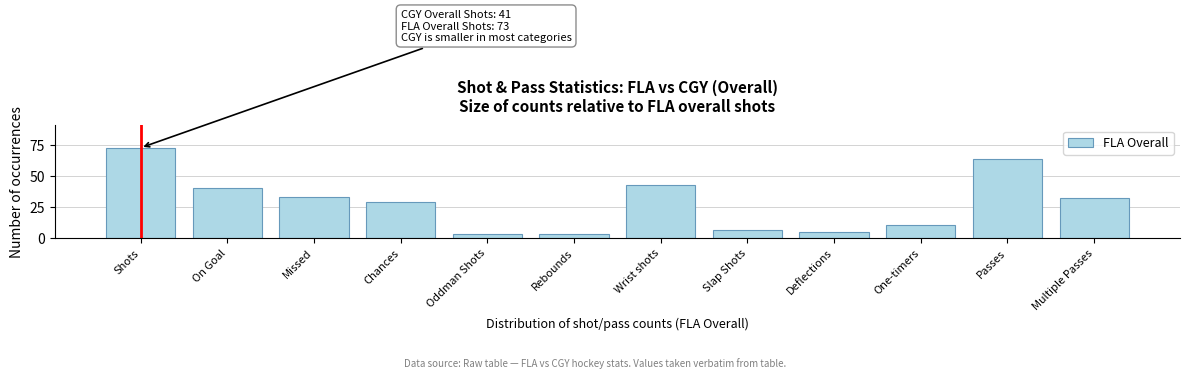

Reading right to left, extract all data points from this chart.

Multiple Passes=32	Passes=64	One-timers=10	Deflections=5	Slap Shots=6	Wrist shots=43	Rebounds=3	Oddman Shots=3	Chances=29	Missed=33	On Goal=40	Shots=73